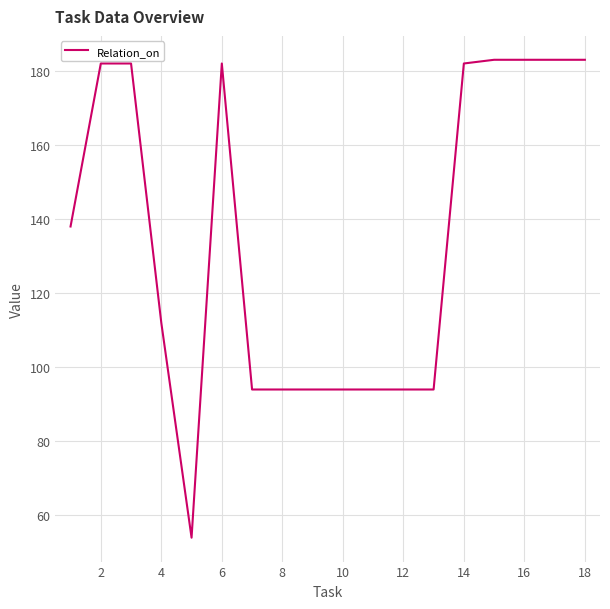

What is the smallest value displayed?

54